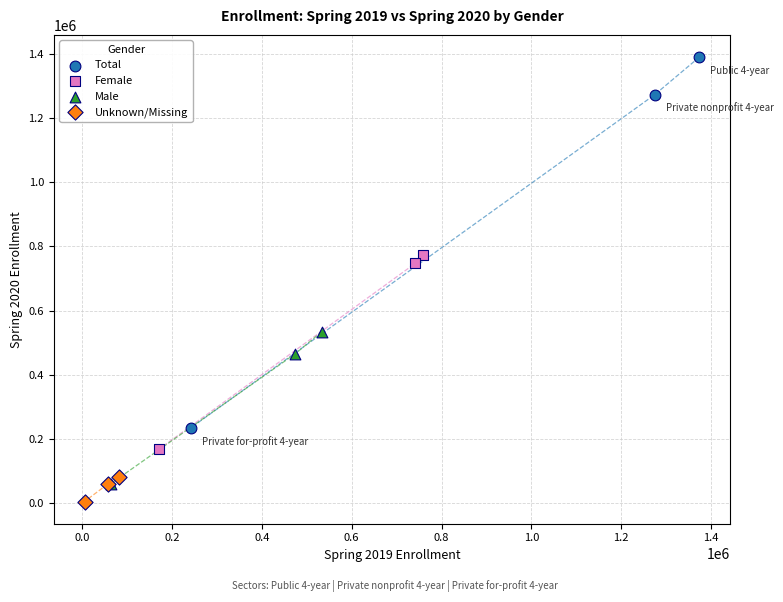

Which series reaches the maximum Y coordinate?

Total